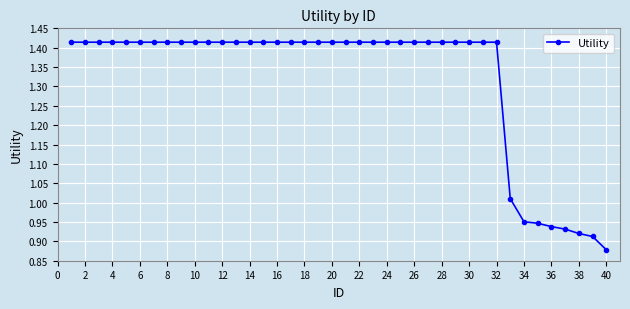

What is the sum of all values?

52.7